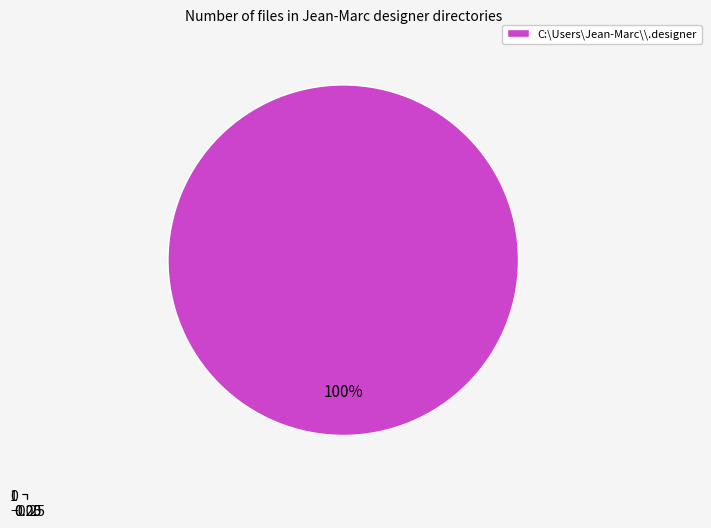

Which category accounts for the majority?

C:\Users\Jean-Marc\\.designer